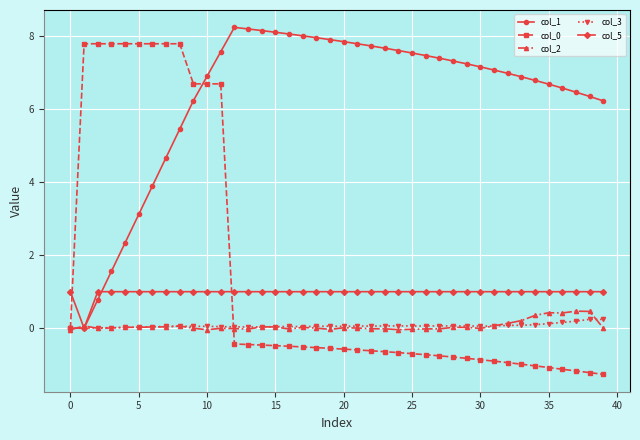

True or false: col_0 and col_5 intersect in this chart.

True